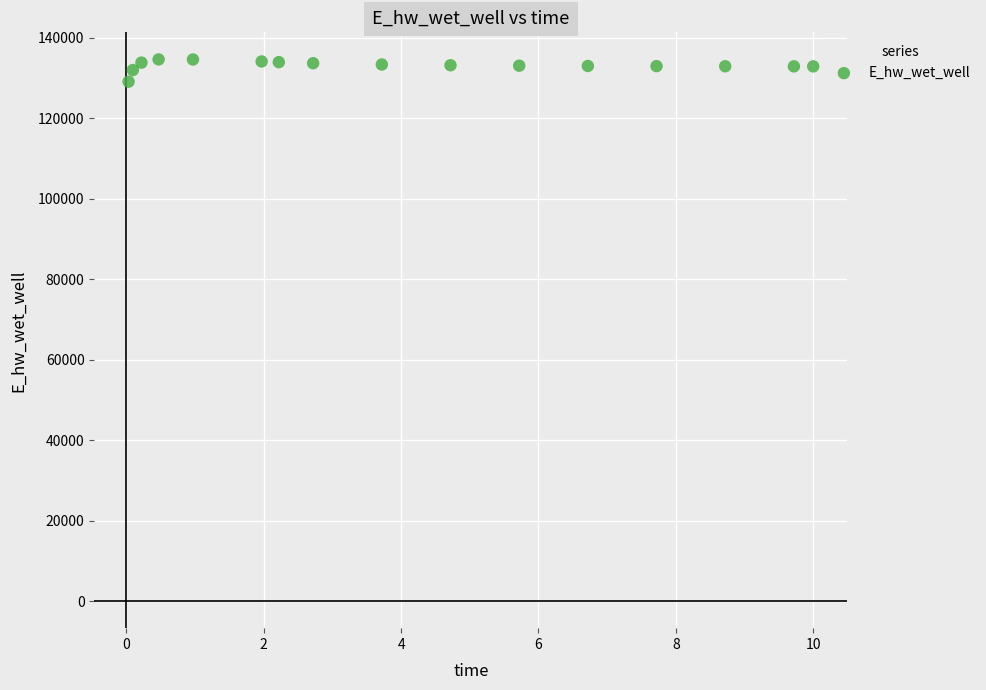

What is the range of X values (max minus min)?

10.0